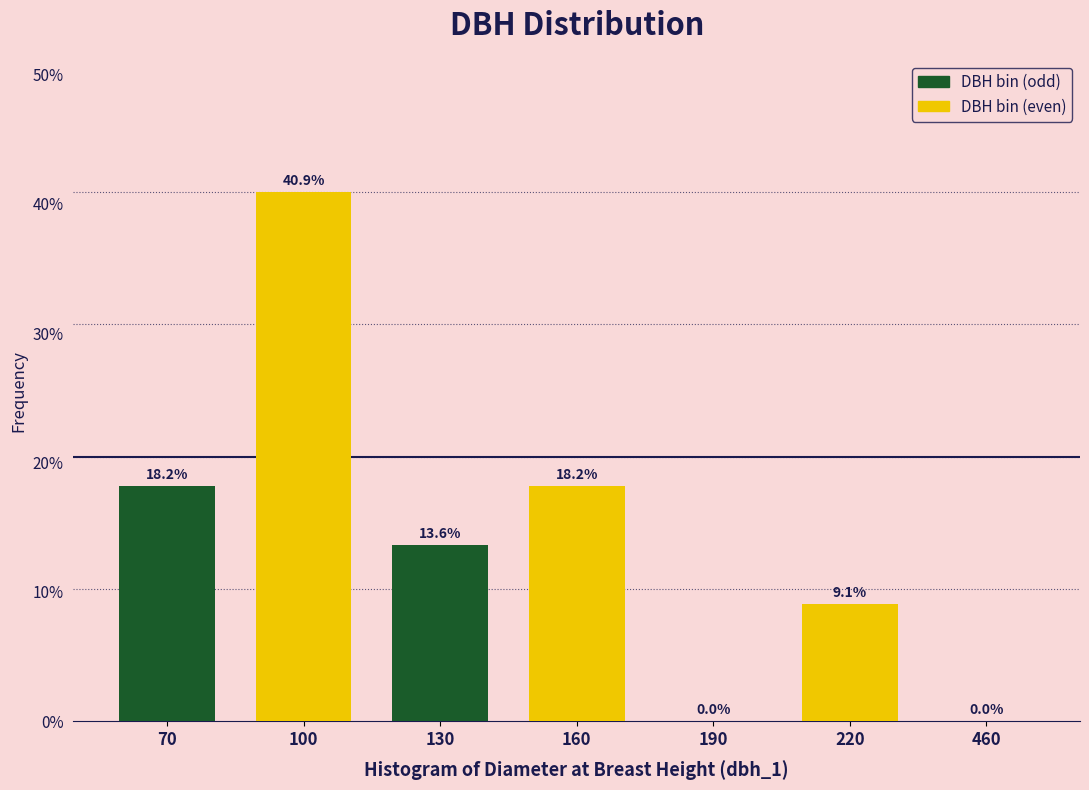

Reading right to left, list all the values displayed in this chart.

460=0.0	220=9.1	190=0.0	160=18.2	130=13.6	100=40.9	70=18.2